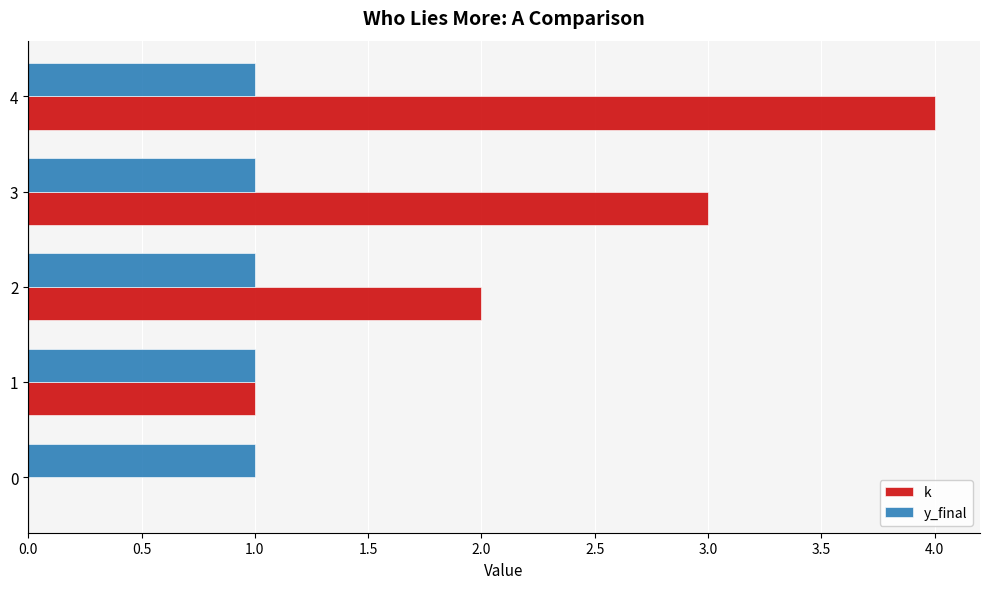

The value of y_final at 0 is 1. True or false?

True